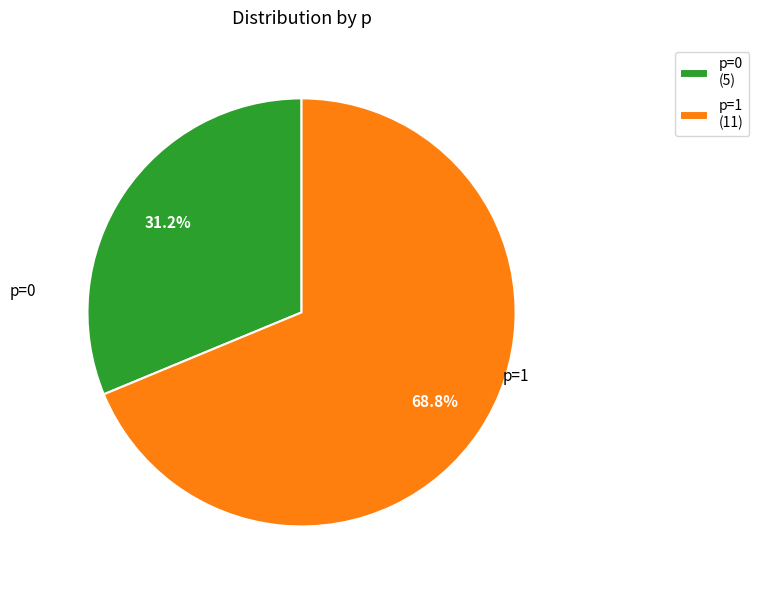

Between p=0 and p=1, which is larger?

p=1